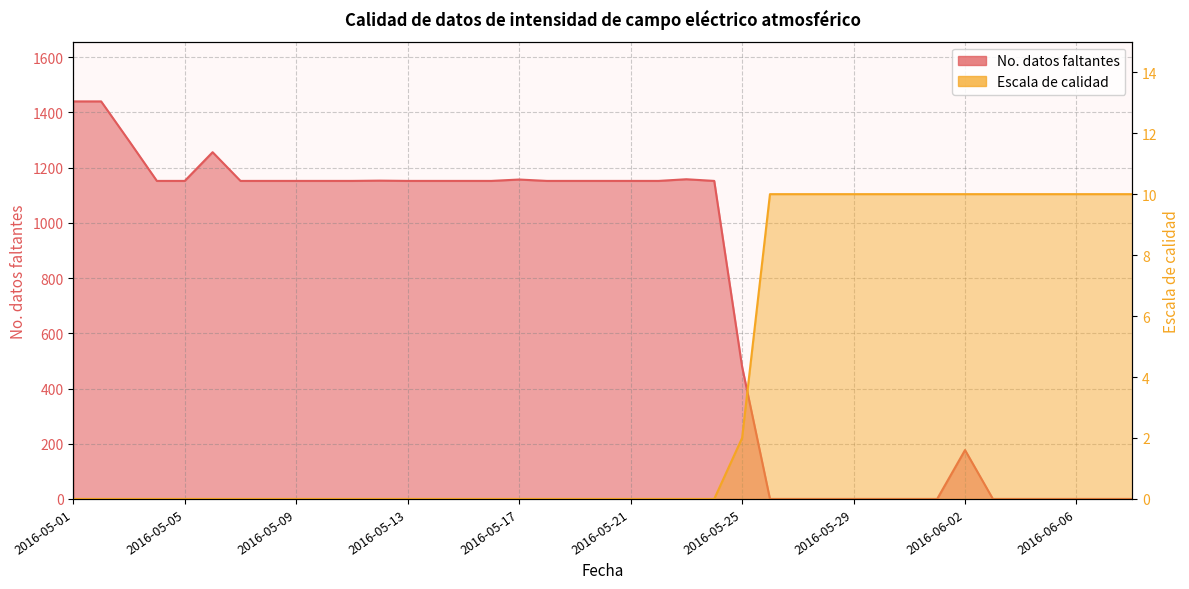

Reading left to right, what are all the values shown in this chart?

No. datos faltantes: 1440	1440	1297	1152	1152	1256	1152	1152	1152	1152	1152	1153	1152	1152	1152	1152	1157	1152	1152	1152	1152	1152	1158	1152	479	0	0	0	0	0	0	0	177	0	0	0	0	0	0
Escala: 0	0	0	0	0	0	0	0	0	0	0	0	0	0	0	0	0	0	0	0	0	0	0	0	2	10	10	10	10	10	10	10	10	10	10	10	10	10	10